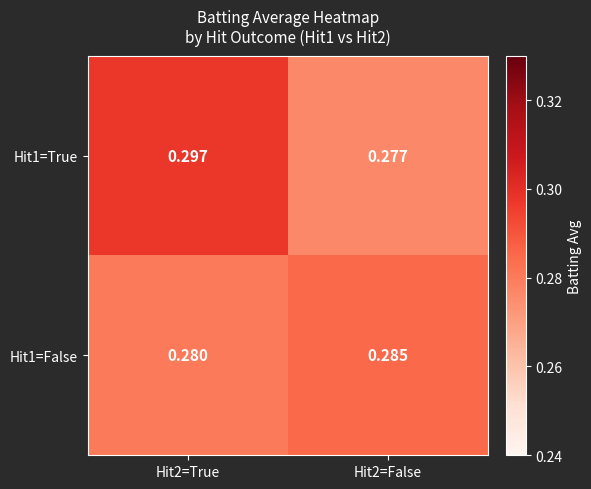

Which series changed the most between Hit2=True and Hit2=False?

Hit1=True